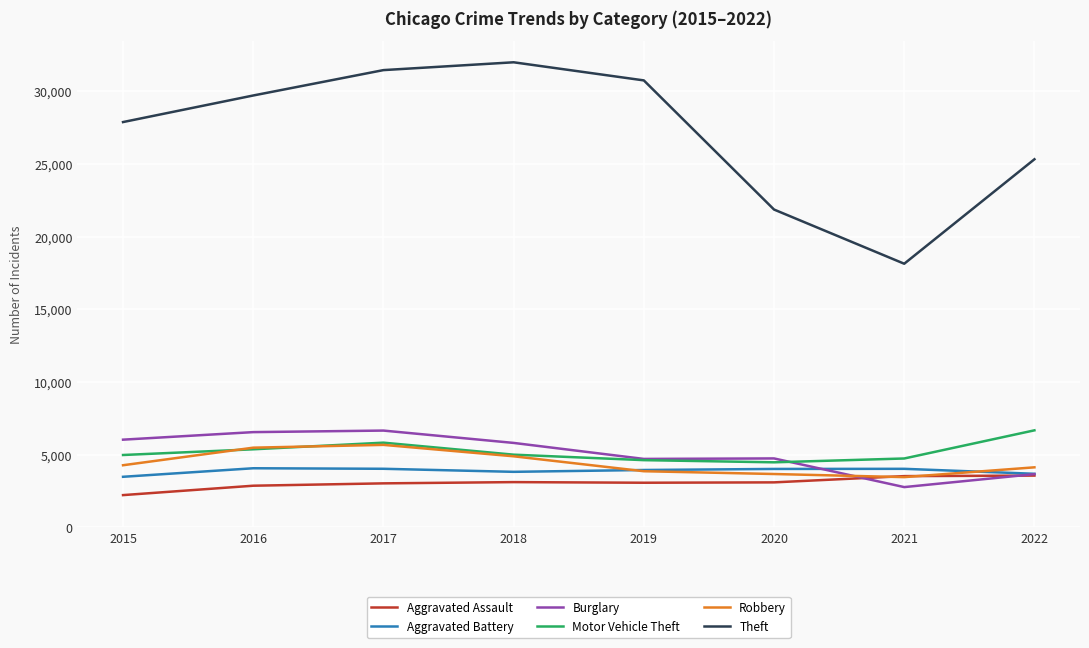

Which series has the largest total across all categories?

Theft